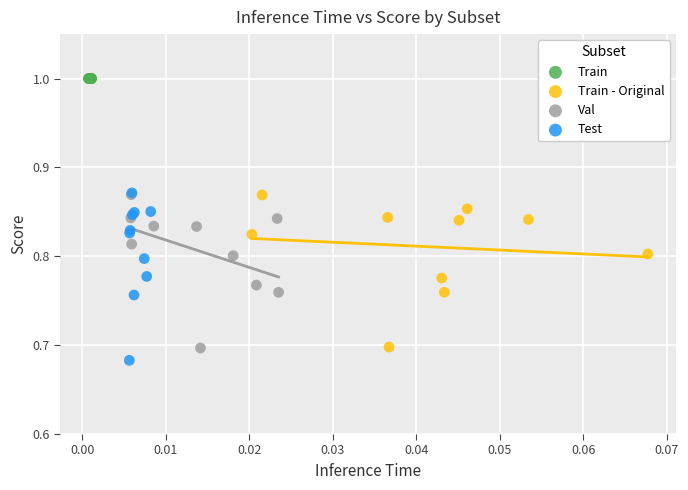

Which series contains the highest Y value?

Train